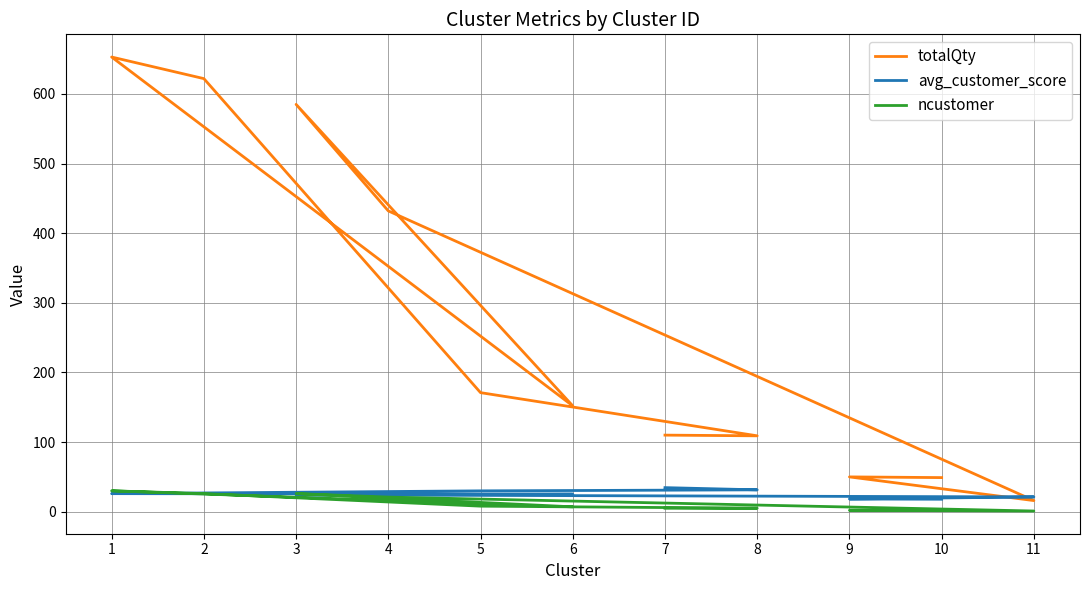

Reading left to right, list all the values displayed in this chart.

totalQty: 110.0	109.0	171.0	622.0	653.0	152.0	585.0	432.0	16.0	50.0	49.0
avg_customer_score: 34.6	31.4	30.0	26.9	26.0	25.3	24.1	23.8	21.3	18.3	17.9
ncustomer: 5.0	5.0	8.0	26.0	30.0	7.0	26.0	21.0	1.0	2.0	2.0